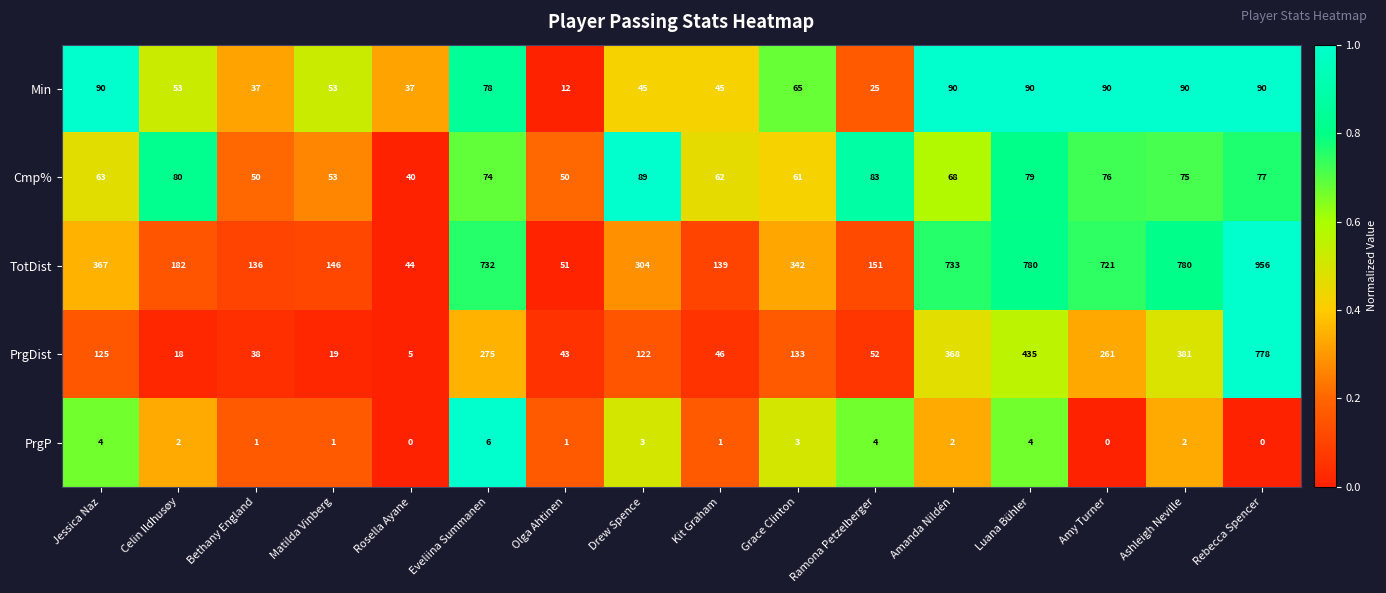

At how many categories does at least one series exceed 455?

6